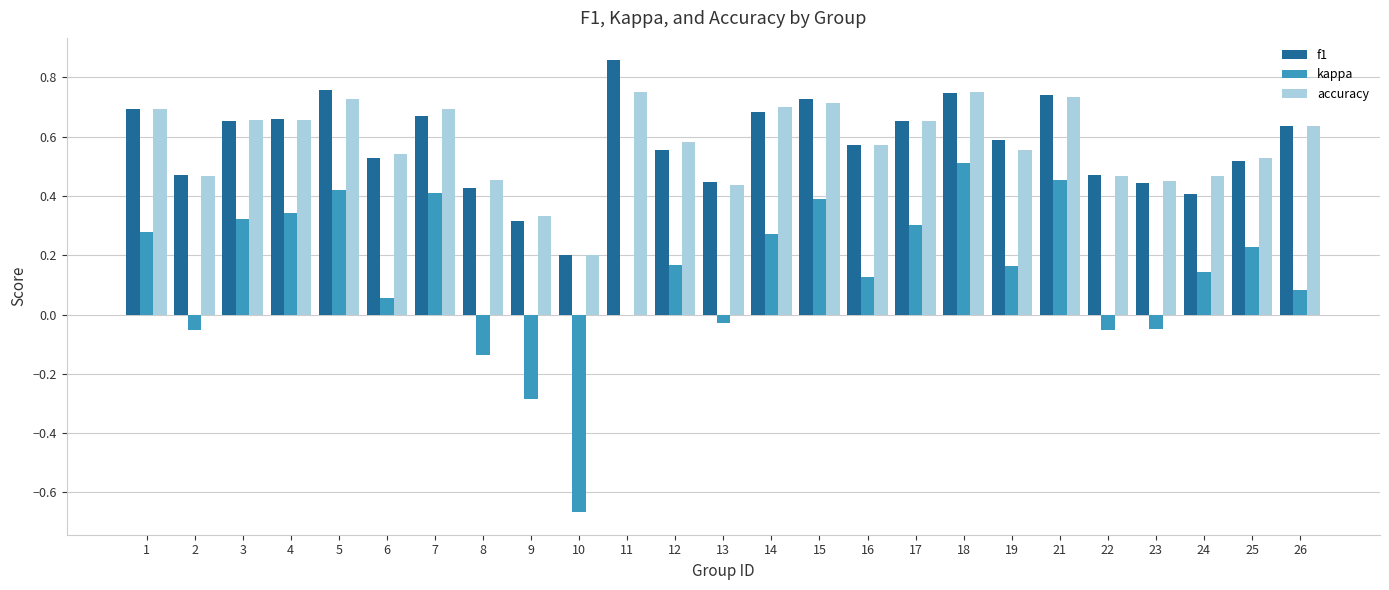

Is the value of kappa at 22 greater than the value of accuracy at 19?

No